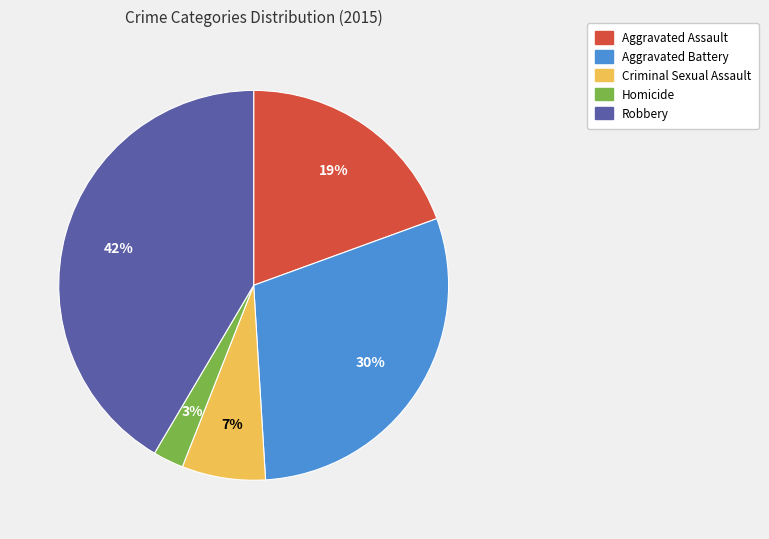

To the nearest percent, what portion does Robbery represent?

42%